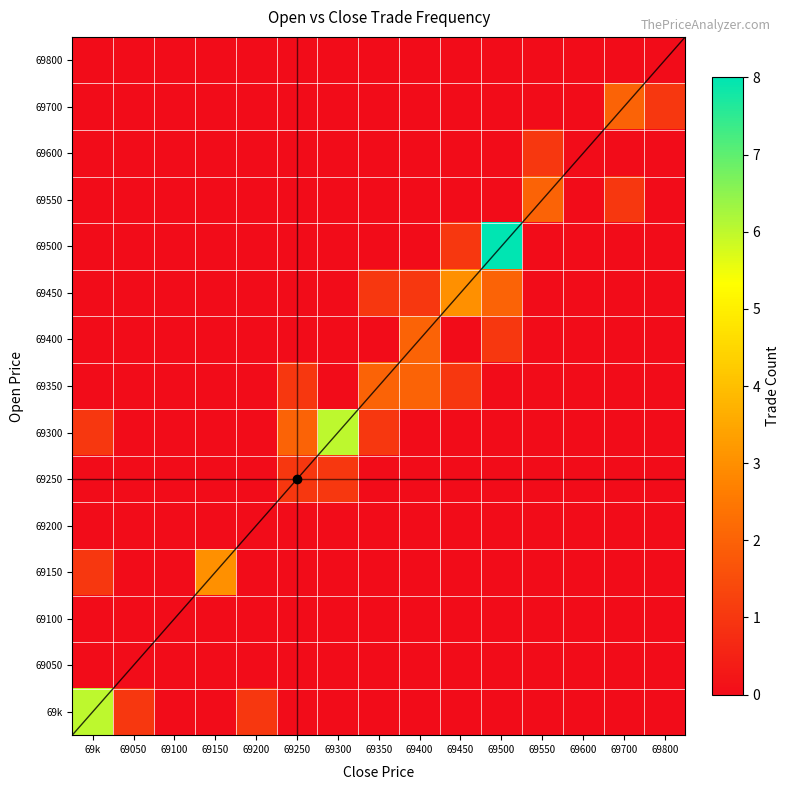

Which series has the largest total across all categories?

69300